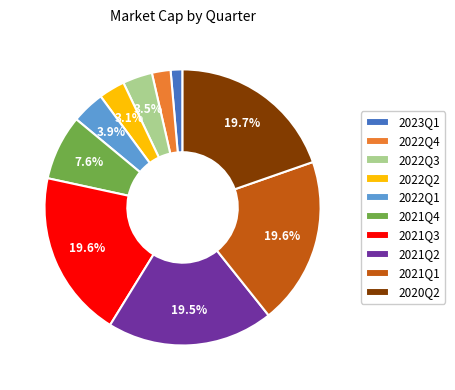

To the nearest percent, what percentage of the pie is 2022Q4?

2%